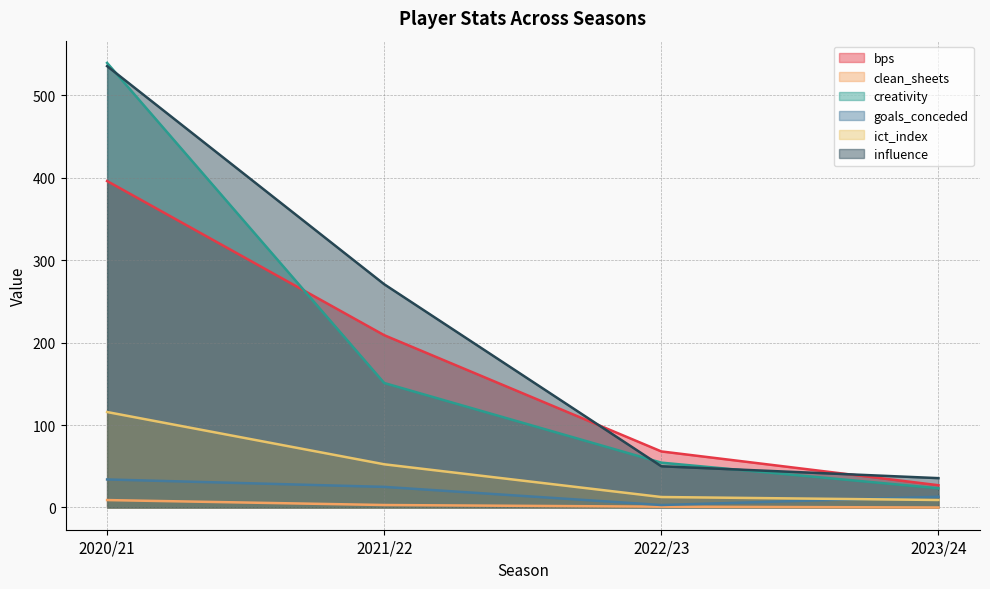

The value of goals_conceded at 2022/23 is 1.9. True or false?

False